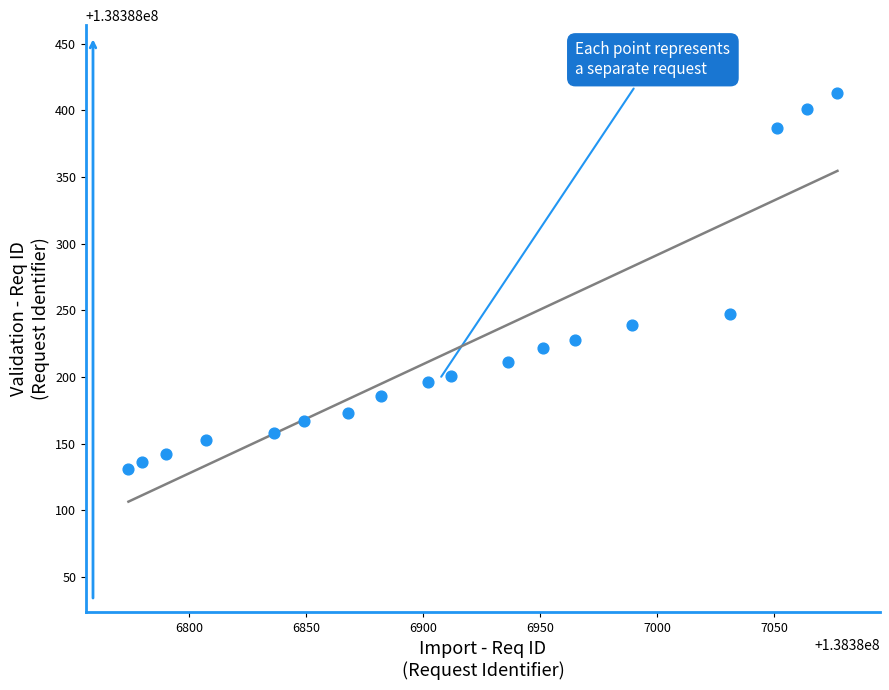

What Y value in the scatter plot is closest to 138388272?

138388247